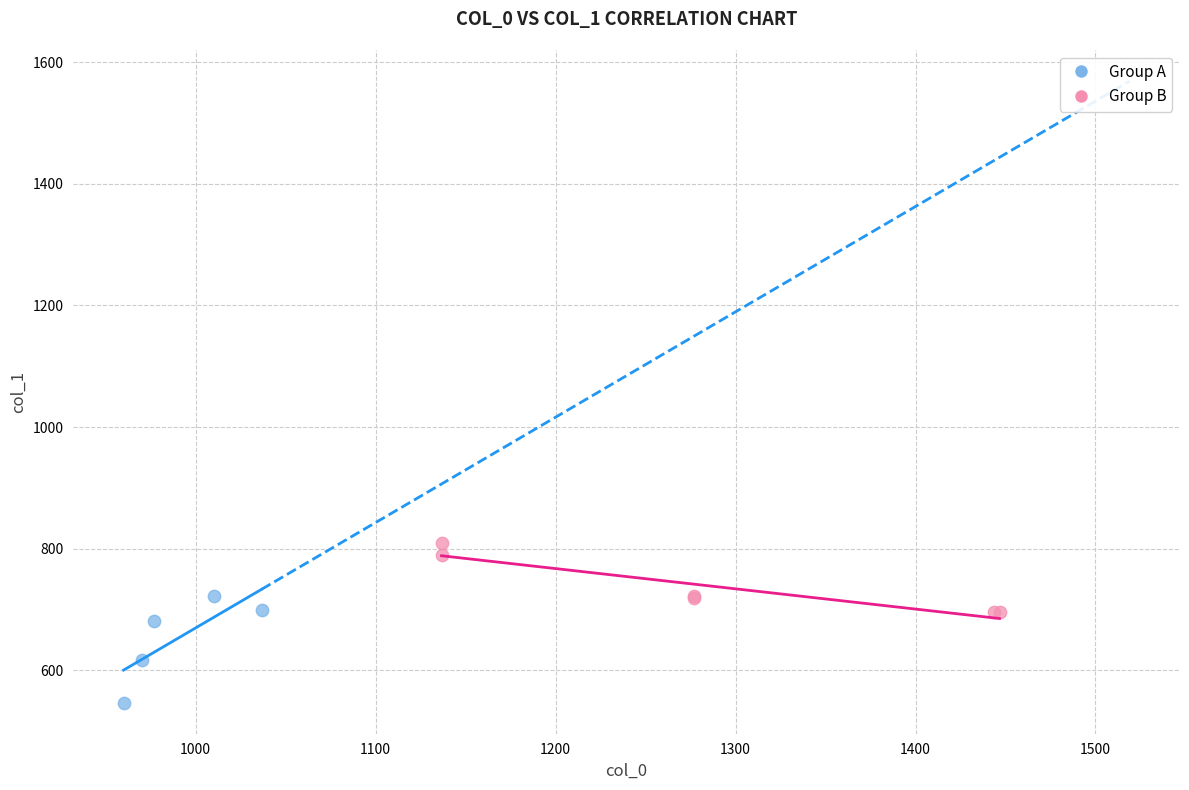

Which series reaches the maximum Y coordinate?

Group B